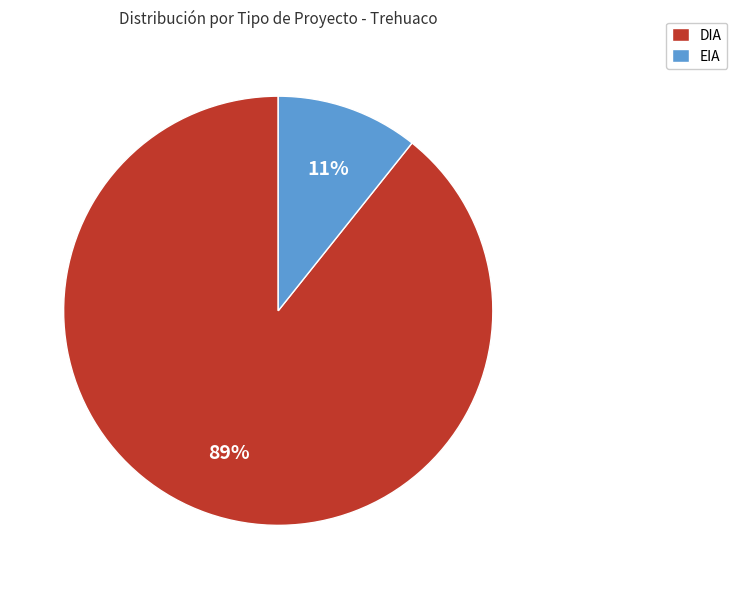

Between DIA and EIA, which is larger?

DIA